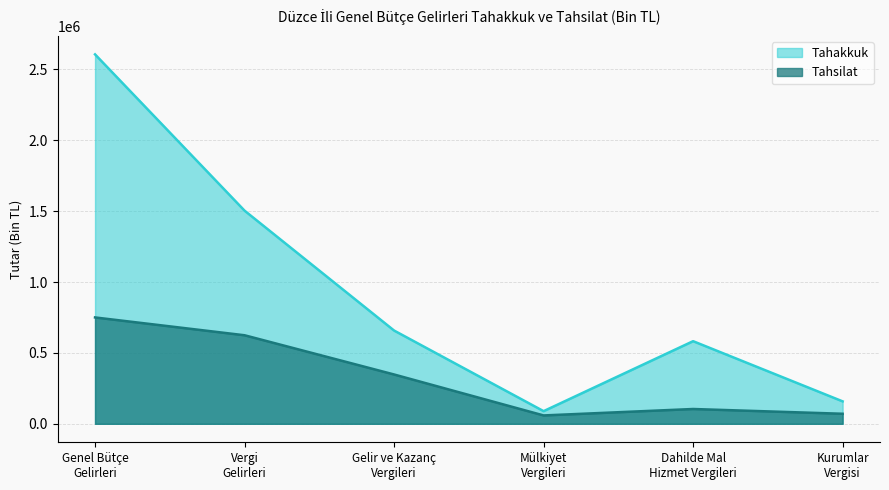

At which category does the chart reach its peak across all series?

Genel Bütçe
Gelirleri